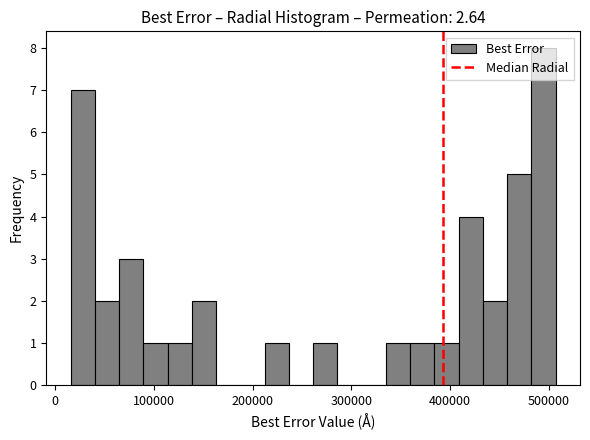

Read against the x-axis, roughly where is the centre of the tallest bar?

490000